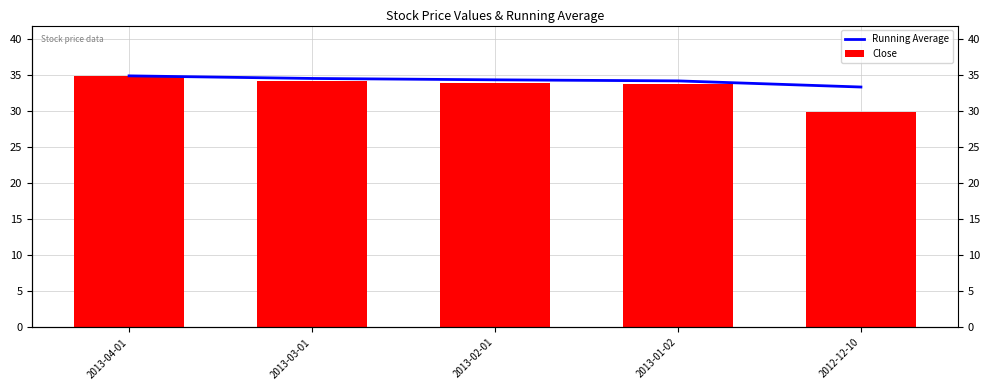

Which series has the largest total across all categories?

Running Average